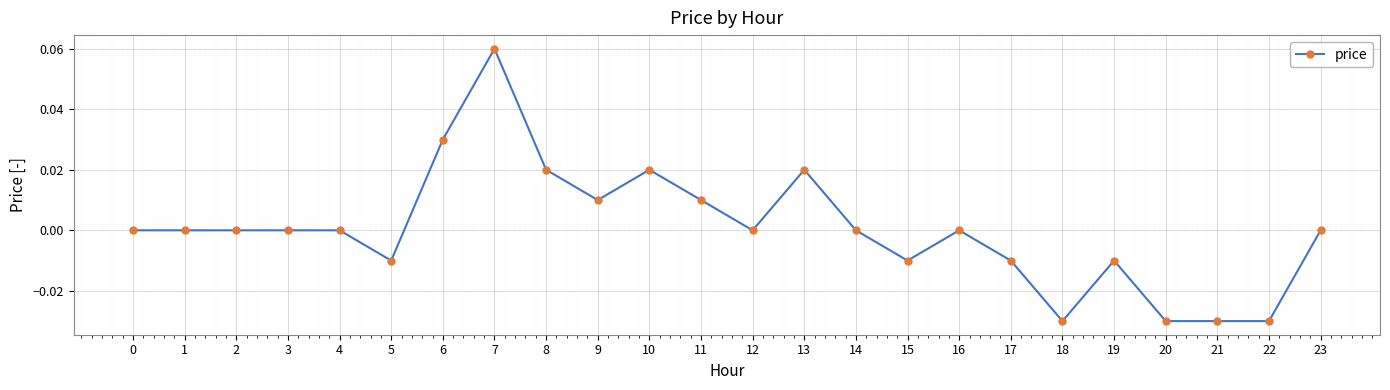

The chart shows a value of -0.0 at 19. True or false?

True